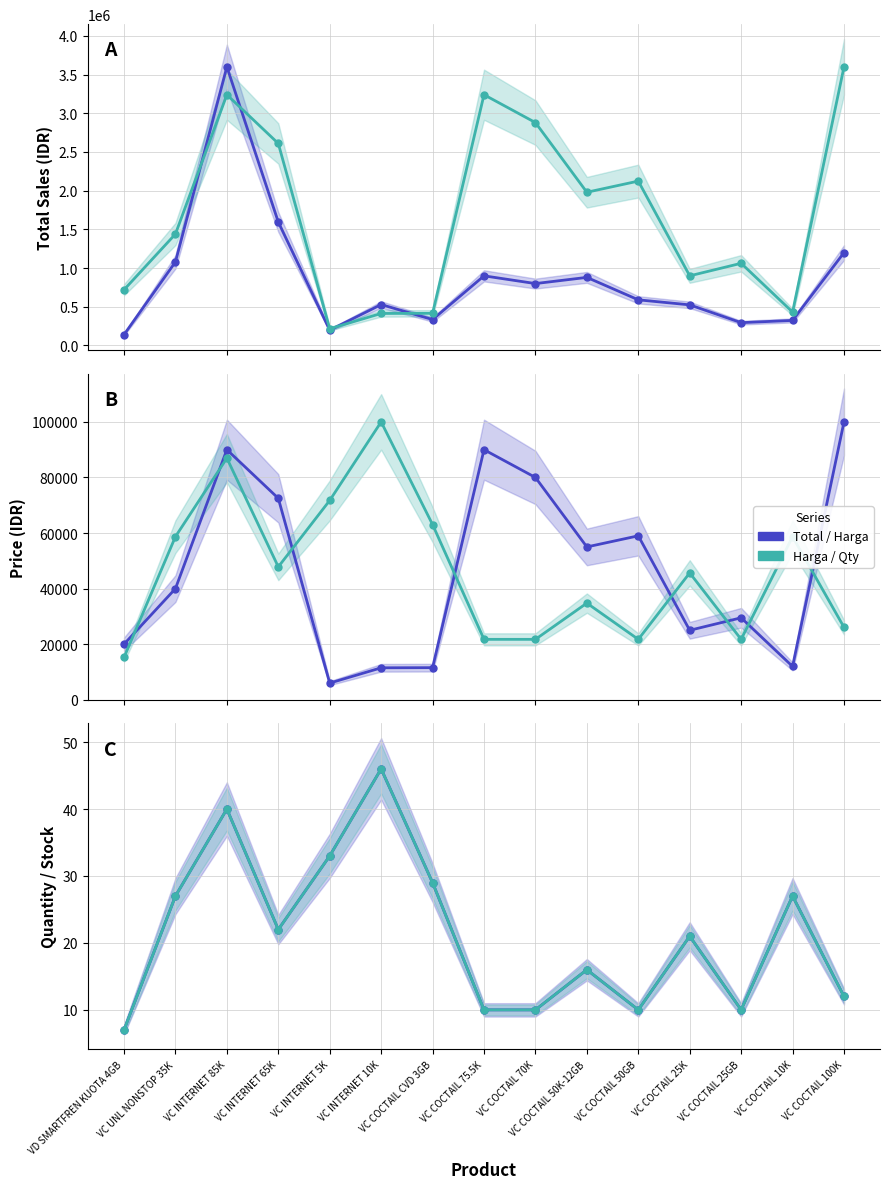

Does the chart display data point markers on the line(s)?

Yes